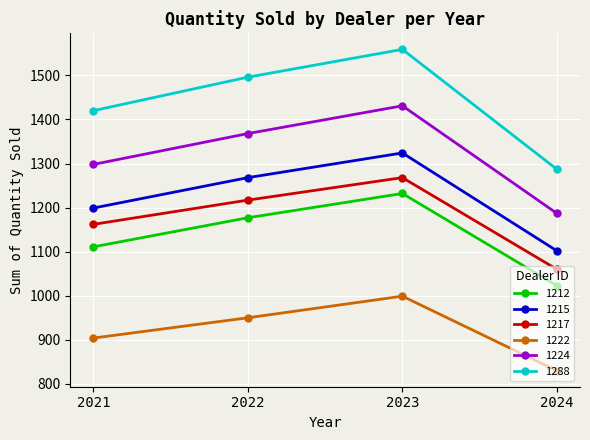

Is this an area chart (filled region under the line)?

No